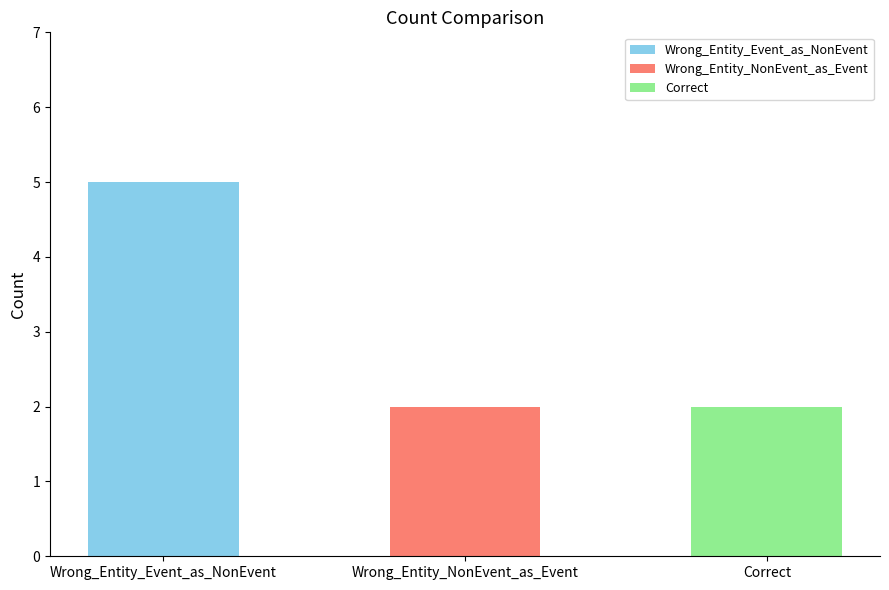

How many bars are there in total?

3